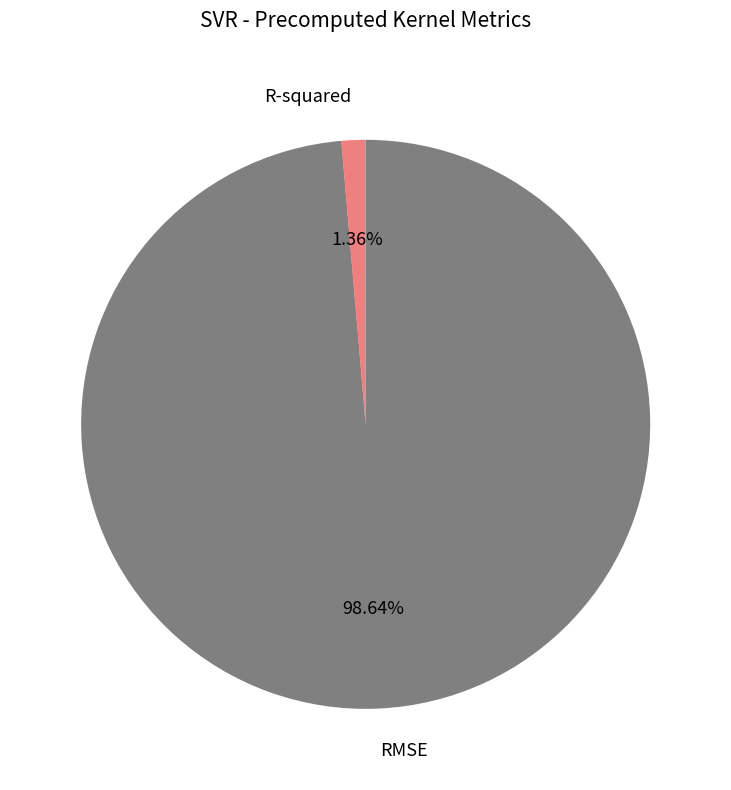

To the nearest percent, what is the combined percentage of RMSE and R-squared?

100%